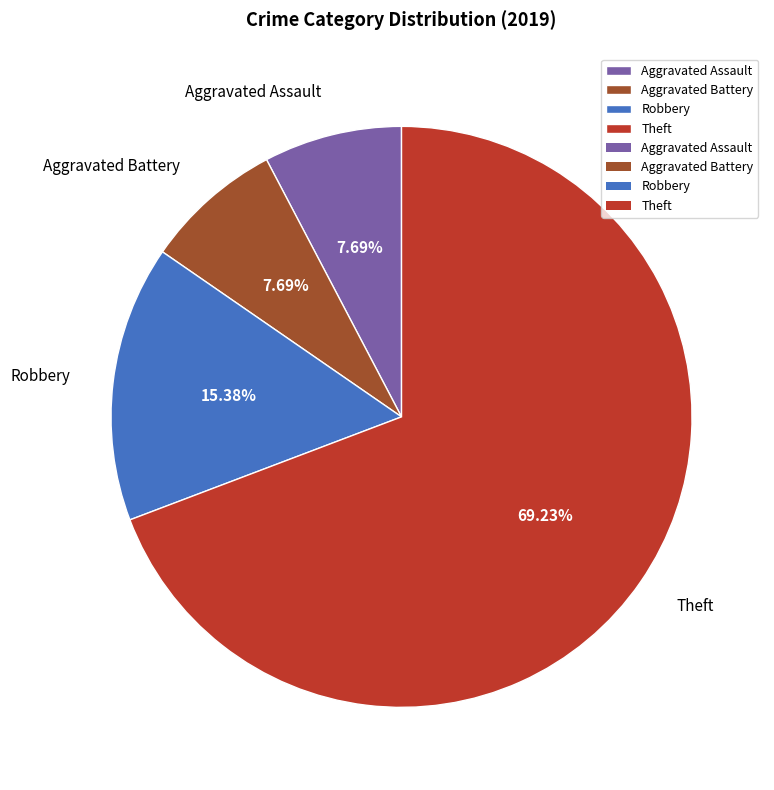

What is the largest slice in the pie chart?

Theft